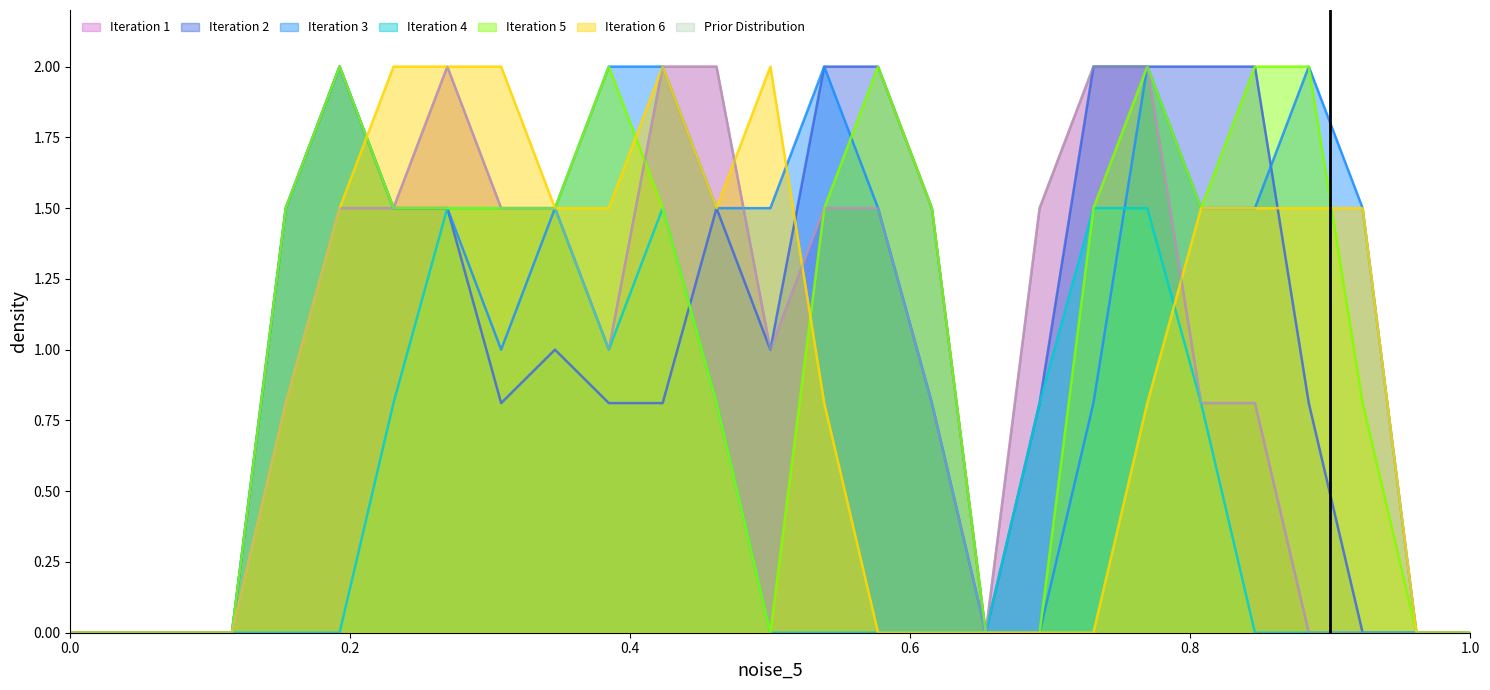

At which category is the sum across all series the highest?

20